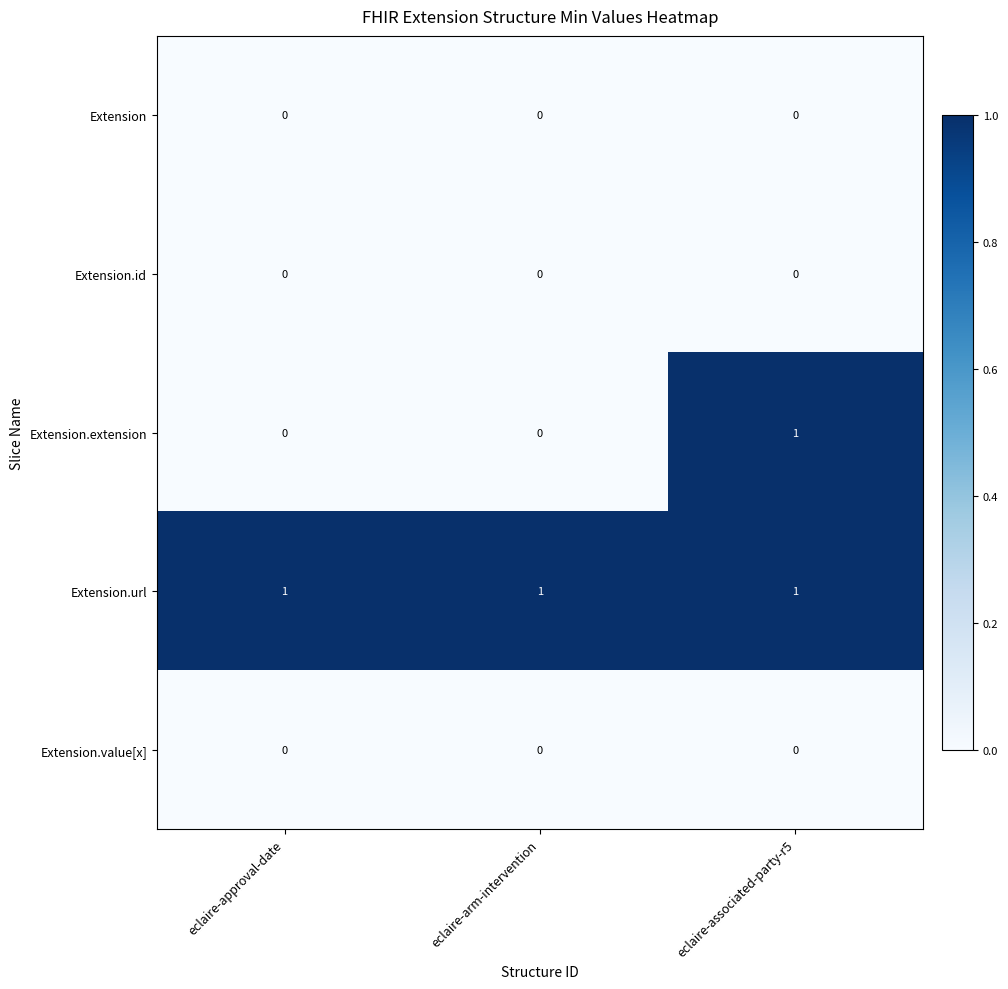

The value of Extension.url at eclaire-arm-intervention is 1. True or false?

True